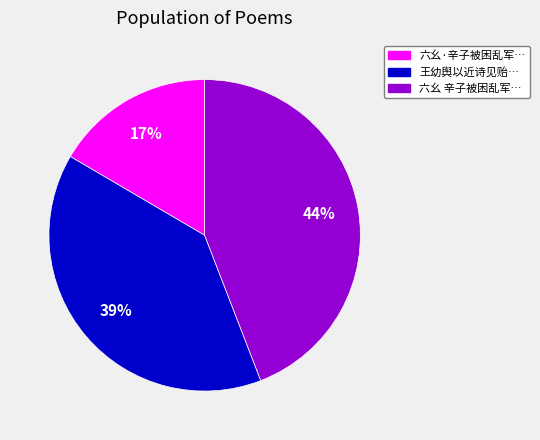

To the nearest percent, what is the average slice percentage?

33%